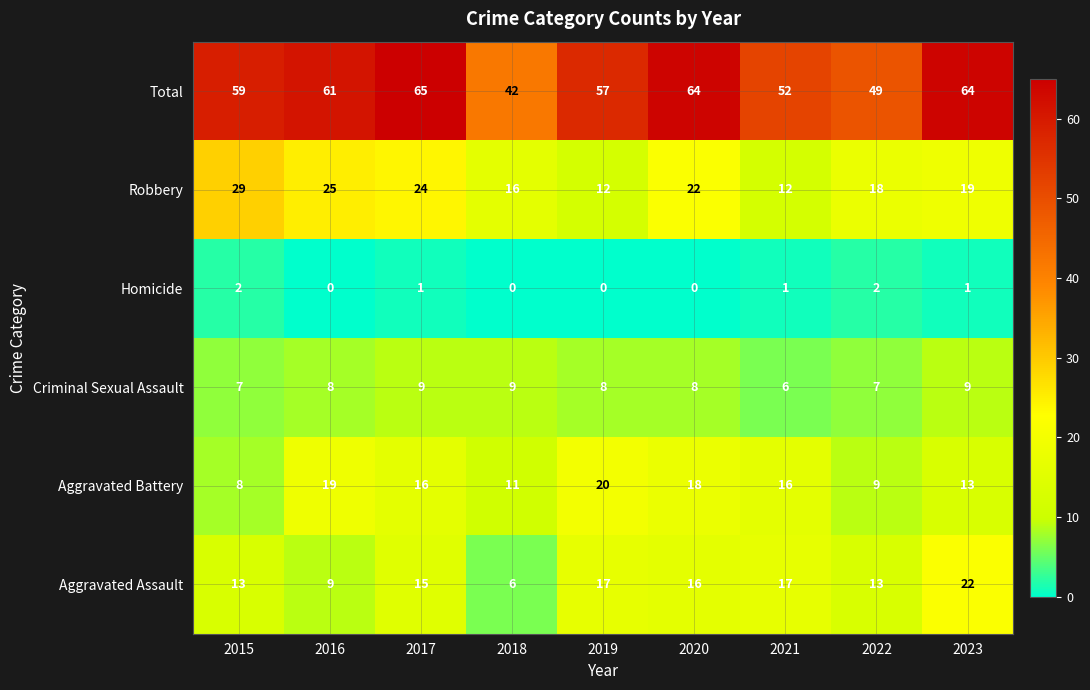

What is the maximum value shown in the chart?

65